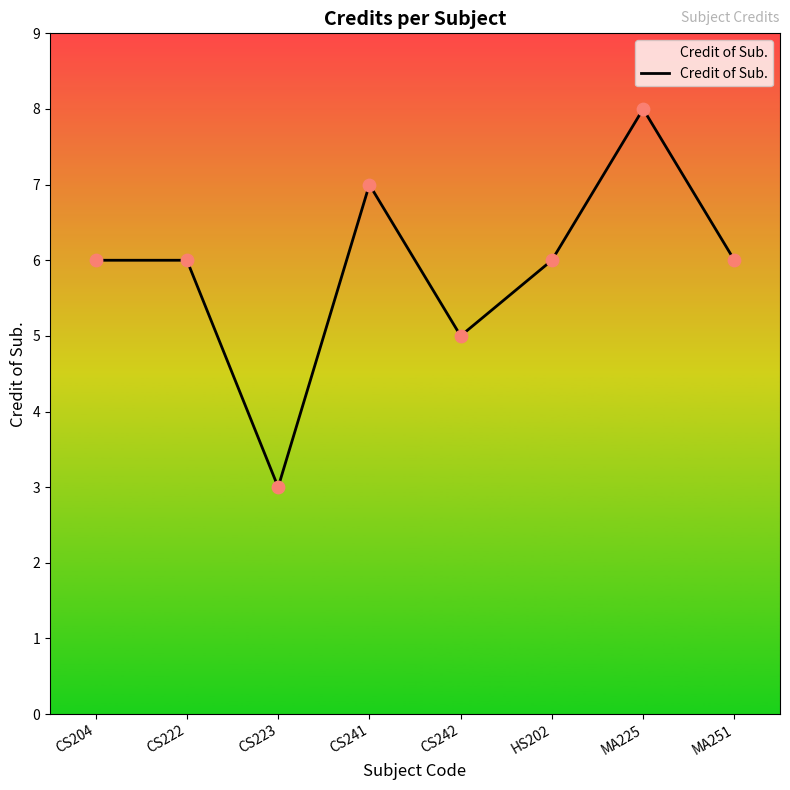

What is the change in value from CS222 to CS223?

-3